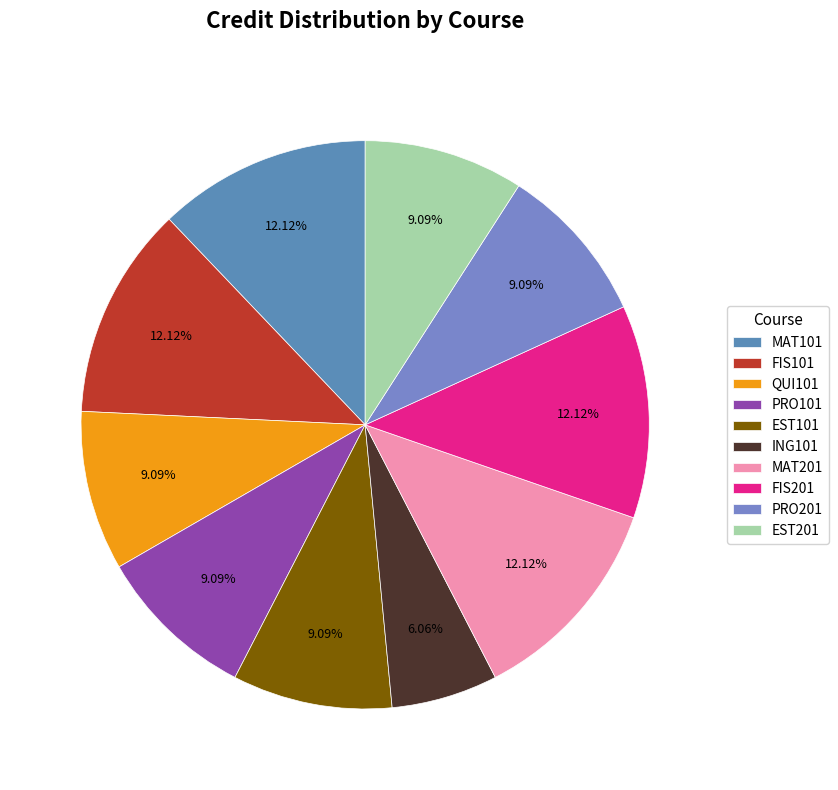

How many slices are in this pie chart?

10